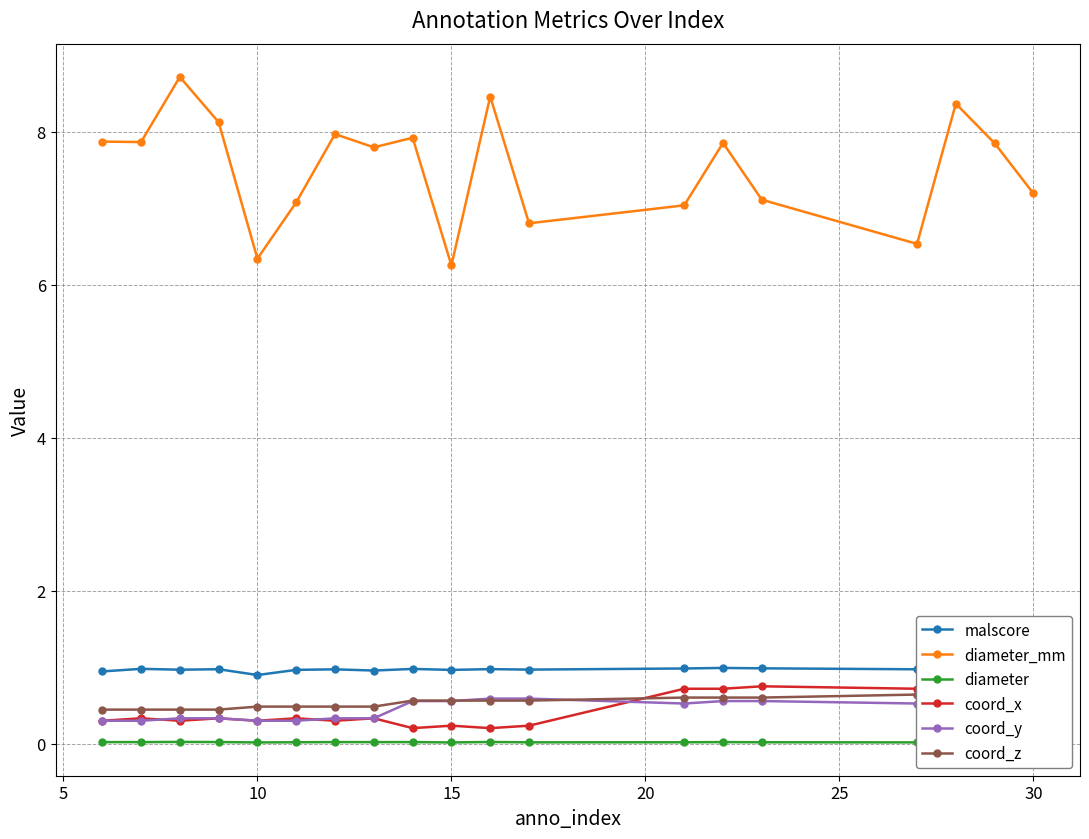

True or false: diameter_mm and coord_y cross at least once.

False